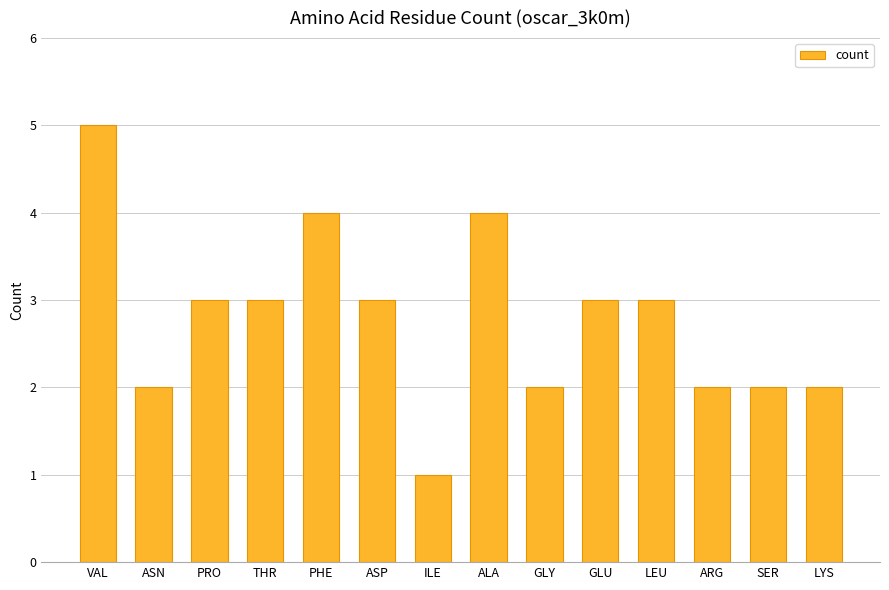

Reading right to left, extract all data points from this chart.

2	2	2	3	3	2	4	1	3	4	3	3	2	5